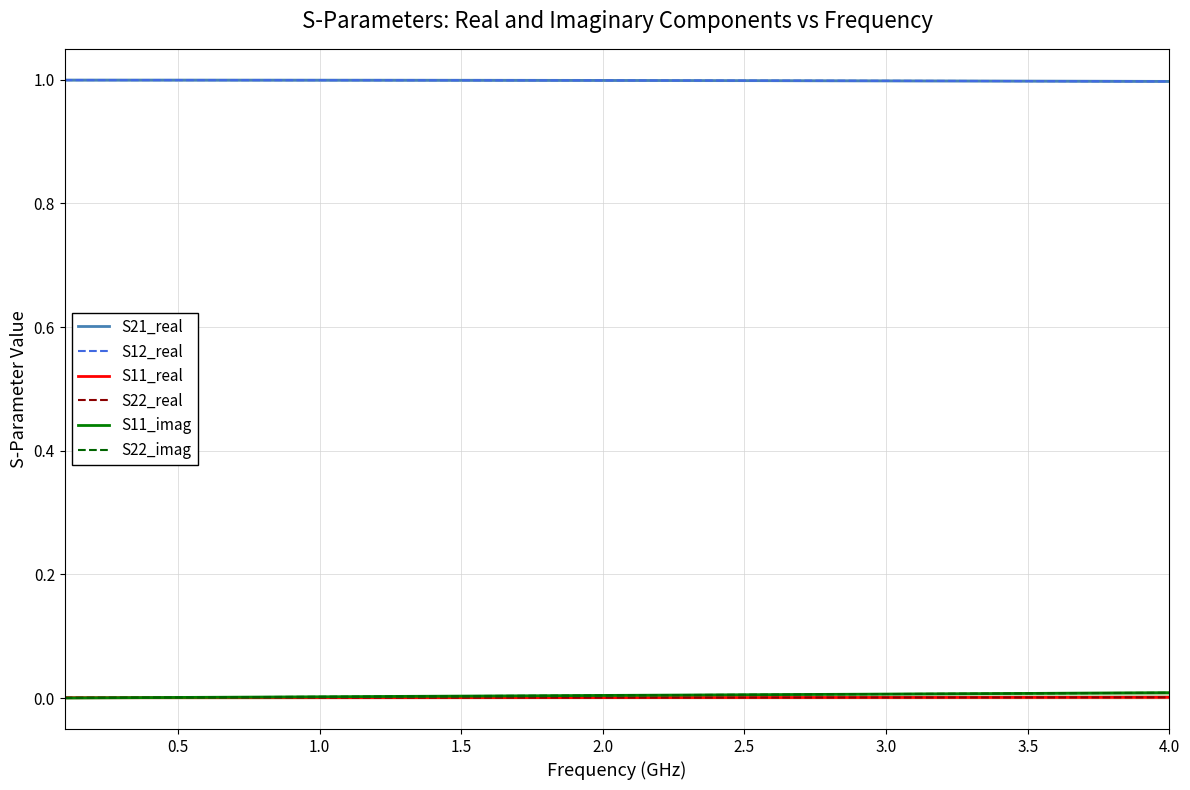

How many lines are shown in the chart?

6